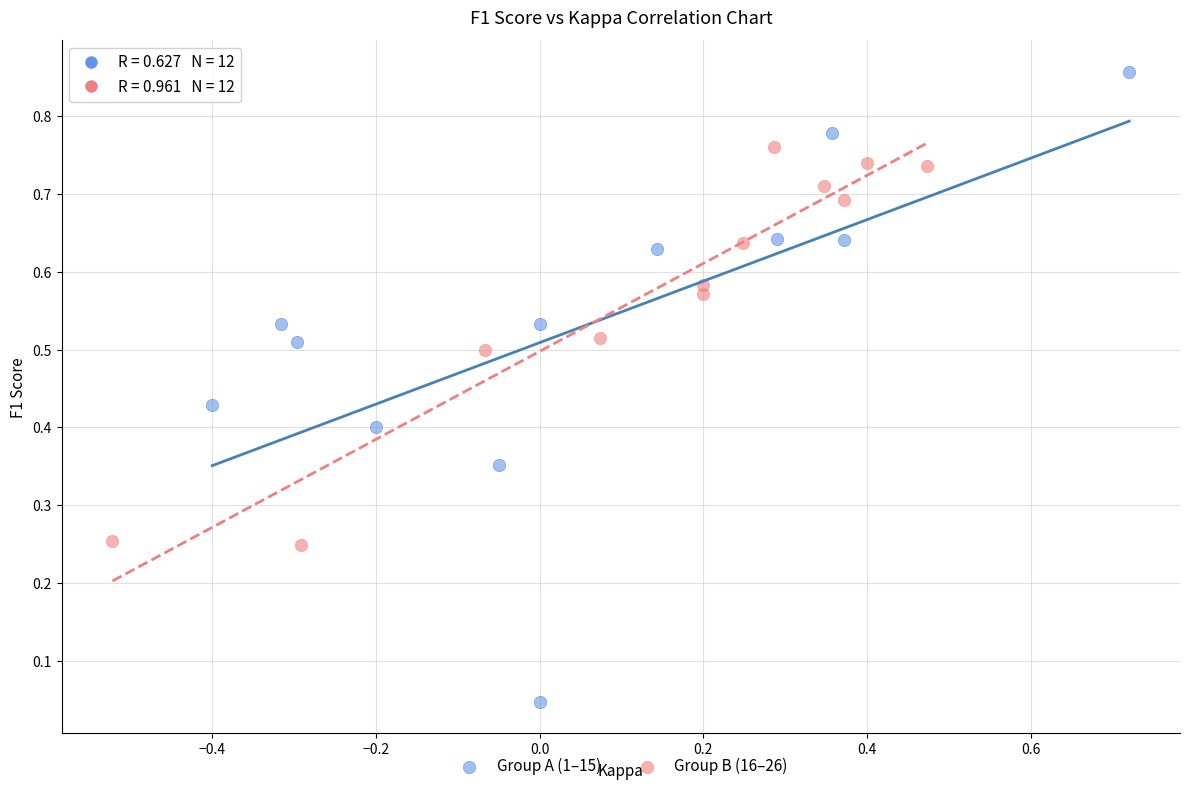

Which series contains the lowest Y value?

Group A (1–15)